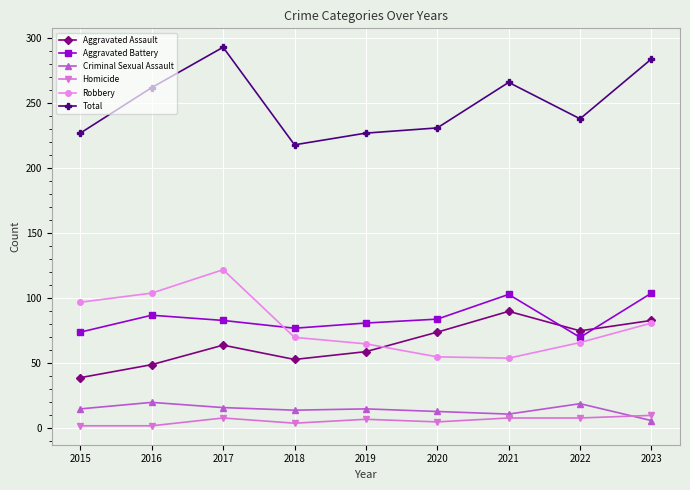

What are all the series names shown in the legend?

Aggravated Assault, Aggravated Battery, Criminal Sexual Assault, Homicide, Robbery, Total